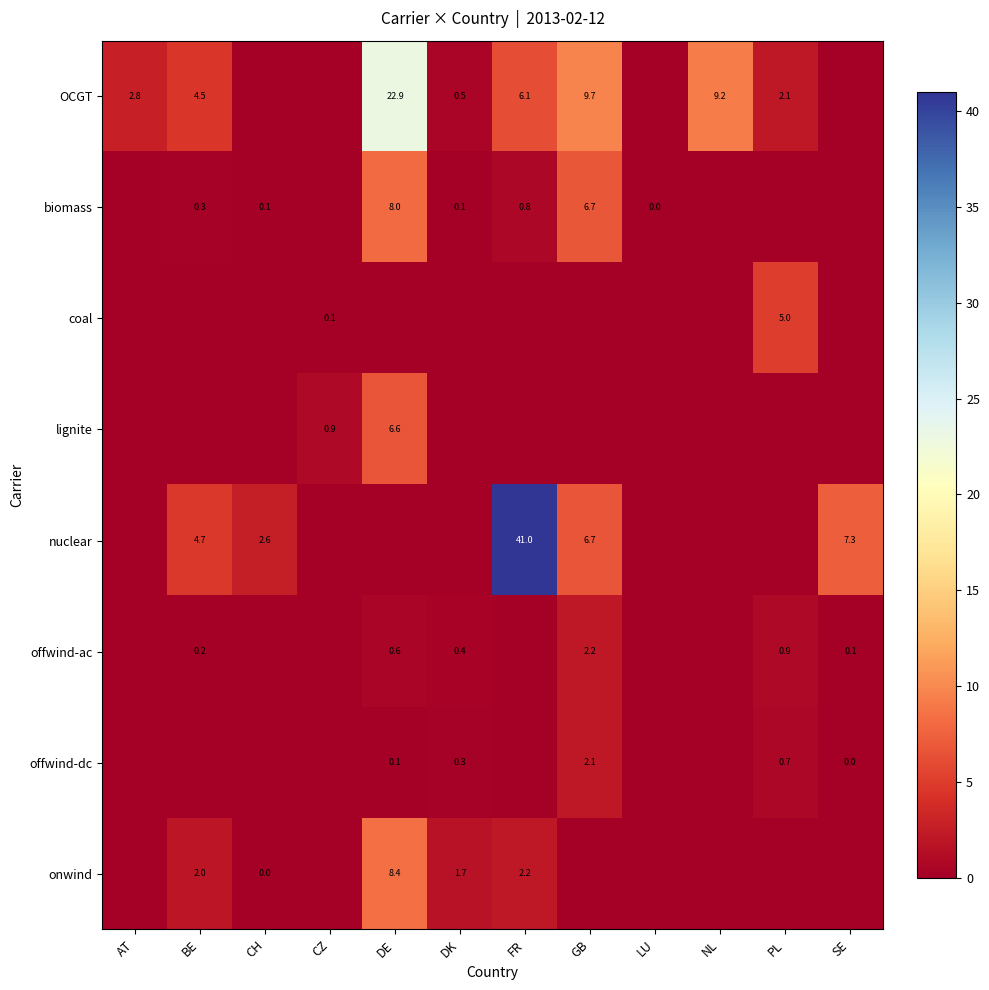

True or false: biomass has a value of 8.0 at DE.

True